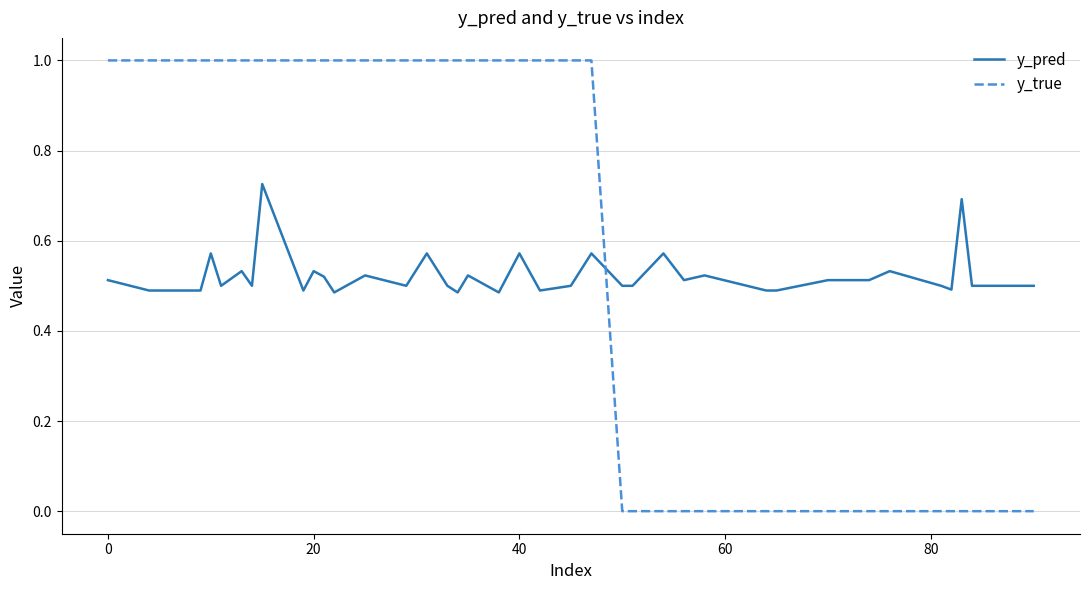

Which series has the largest total across all categories?

y_true